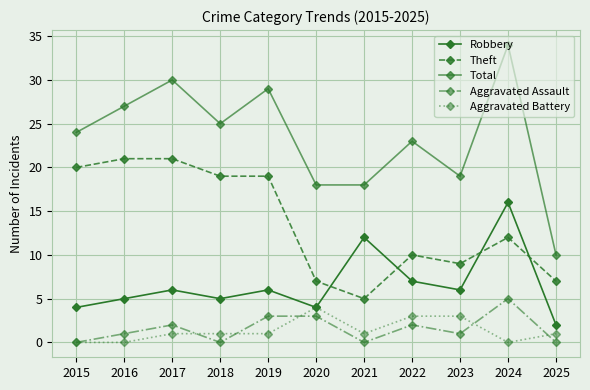

Which series changed the most between 2021 and 2024?

Total